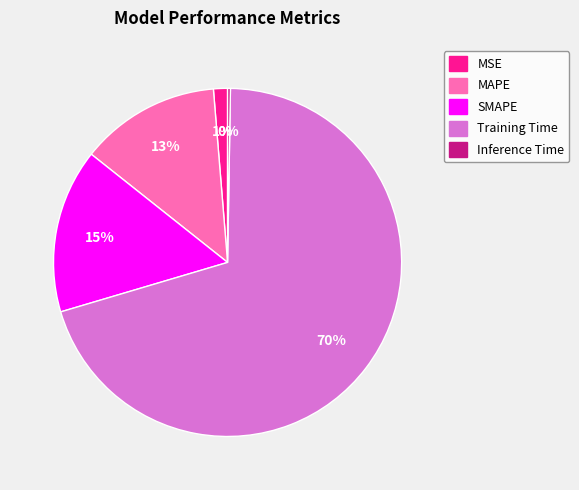

The MAPE slice represents 1% of the pie. True or false?

False